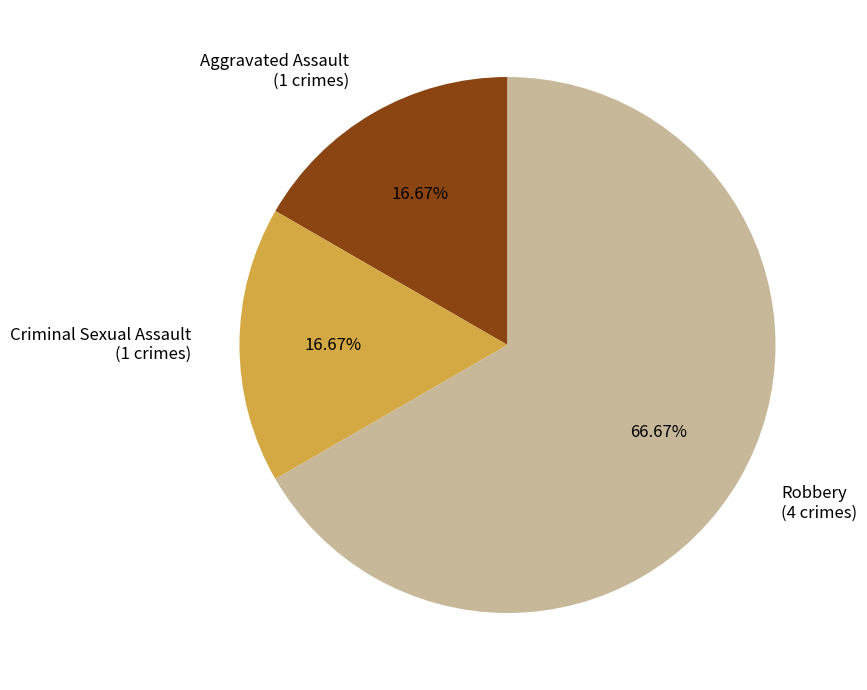

True or false: Criminal Sexual Assault accounts for 30% of the total.

False